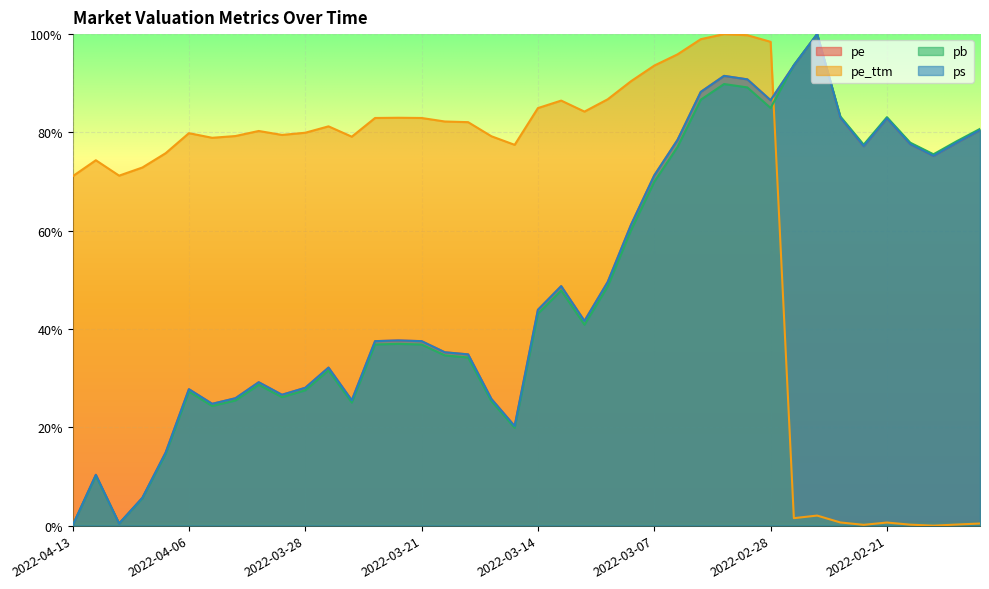

Where is pe_ttm nearest to the value 50?

2022-04-13